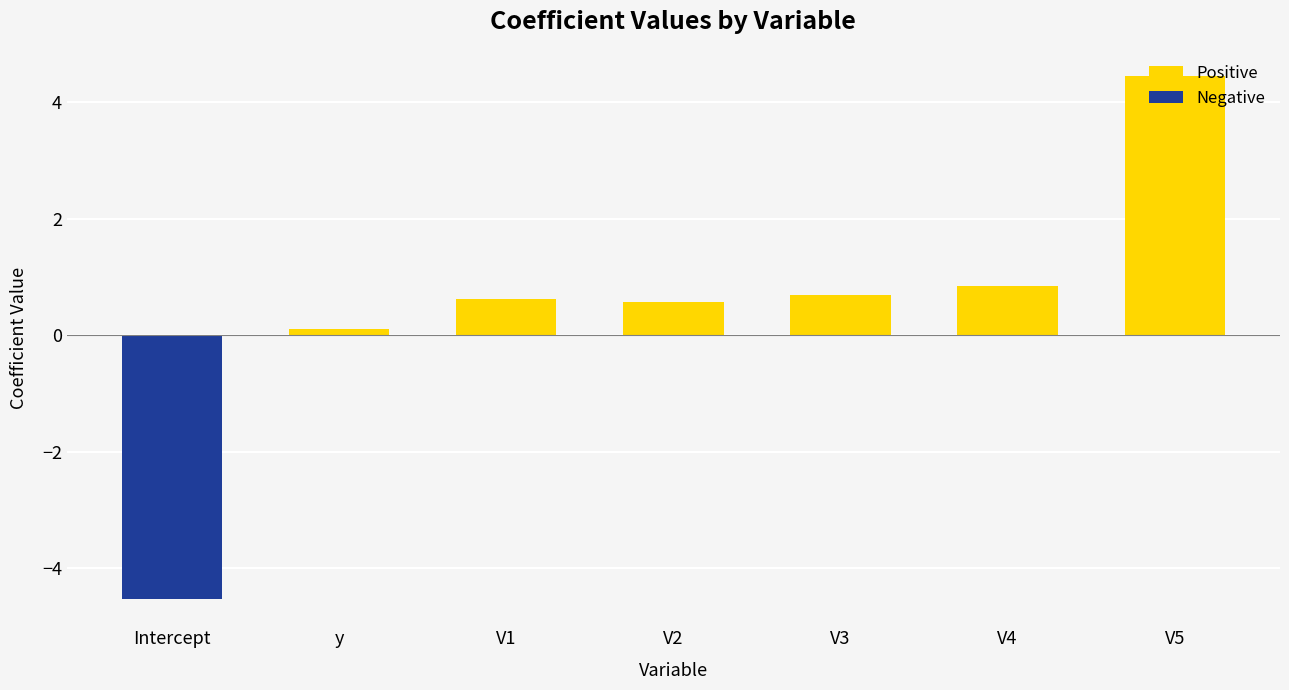

List the labels in order of Positive value, largest first.

V5, V4, V3, V1, V2, y, Intercept